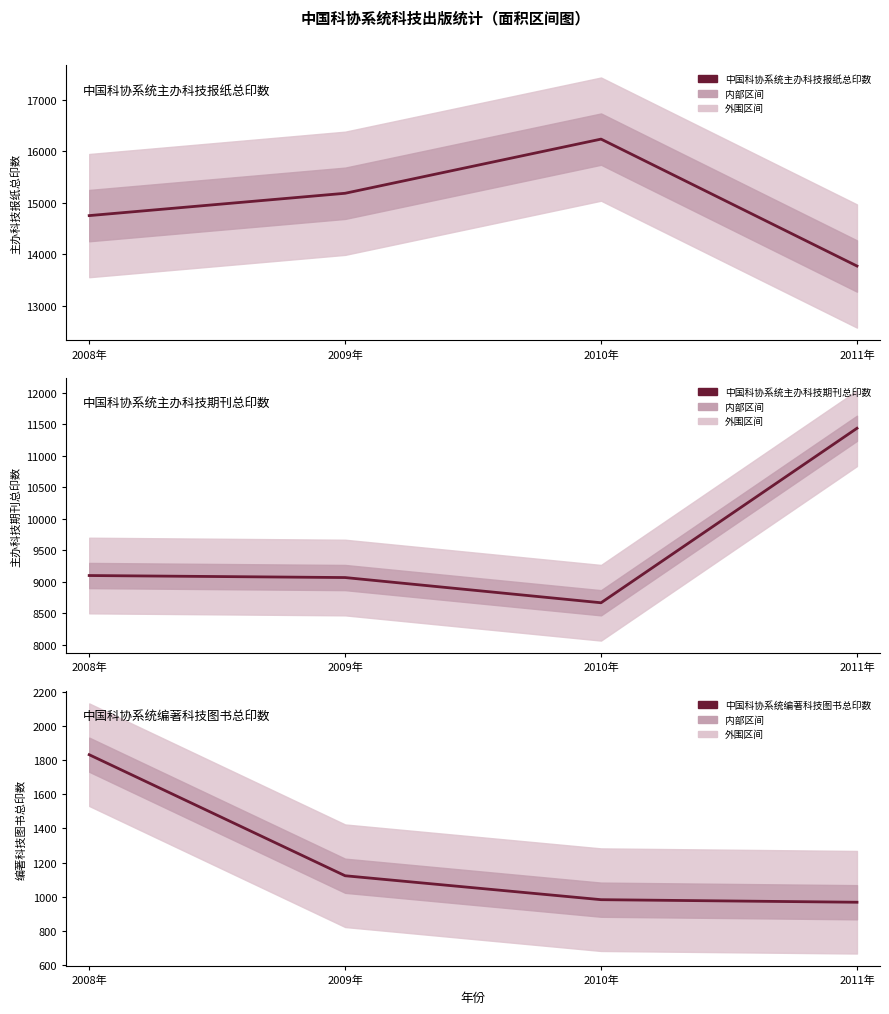

What is the smallest value displayed?

968